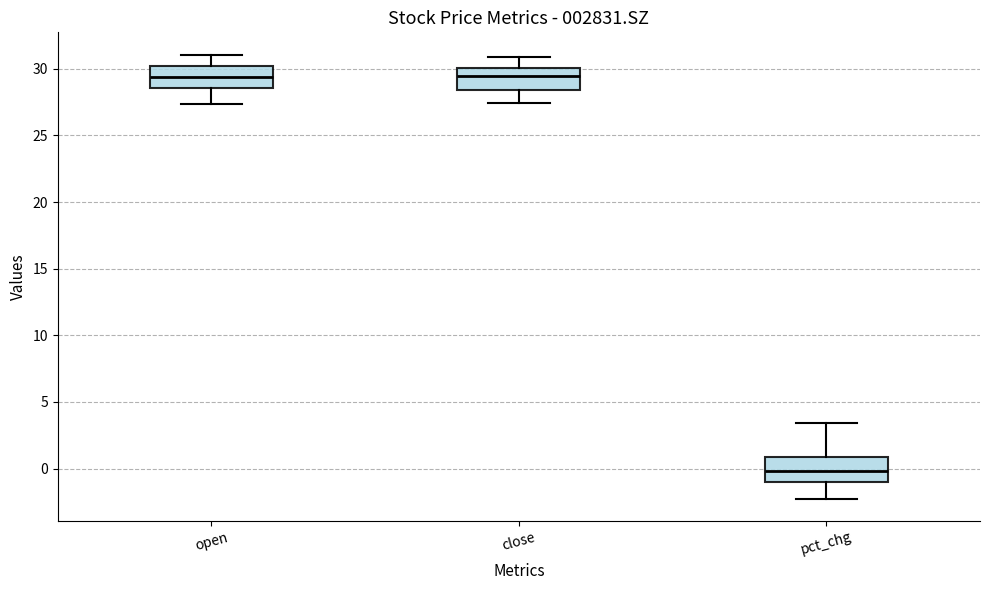

Where does the lower whisker of the box for pct_chg end on the y-axis? The values are not printed on the chart, so give them approximately, as read against the axis.

-2.0